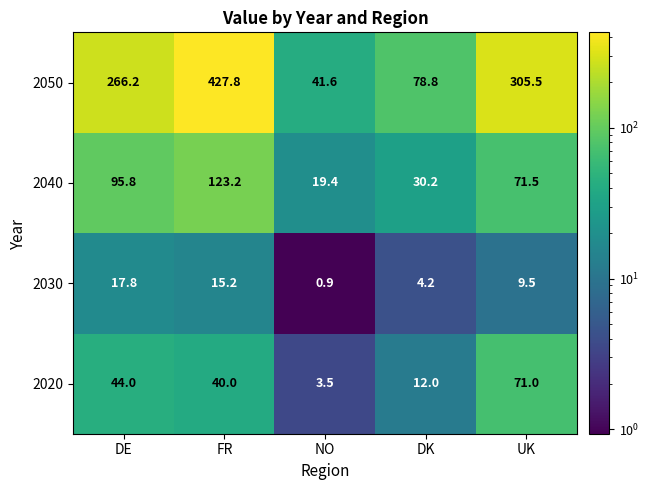

Where does the 2030 series first go above 9?

DE